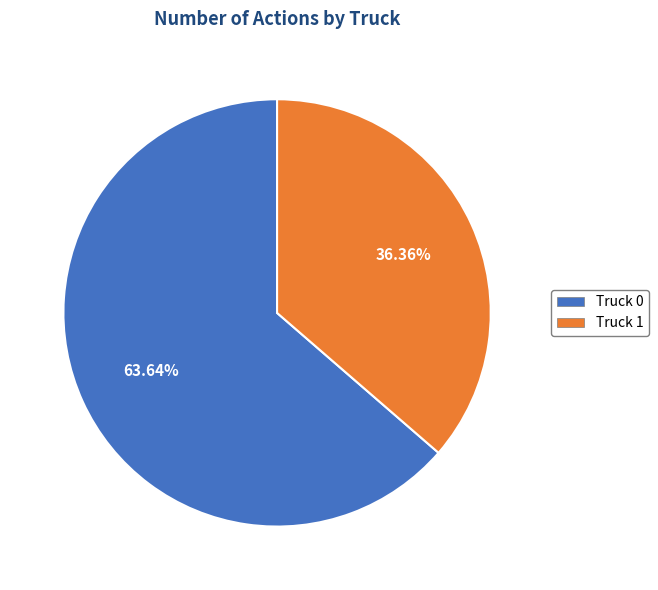

How many segments does this pie chart have?

2